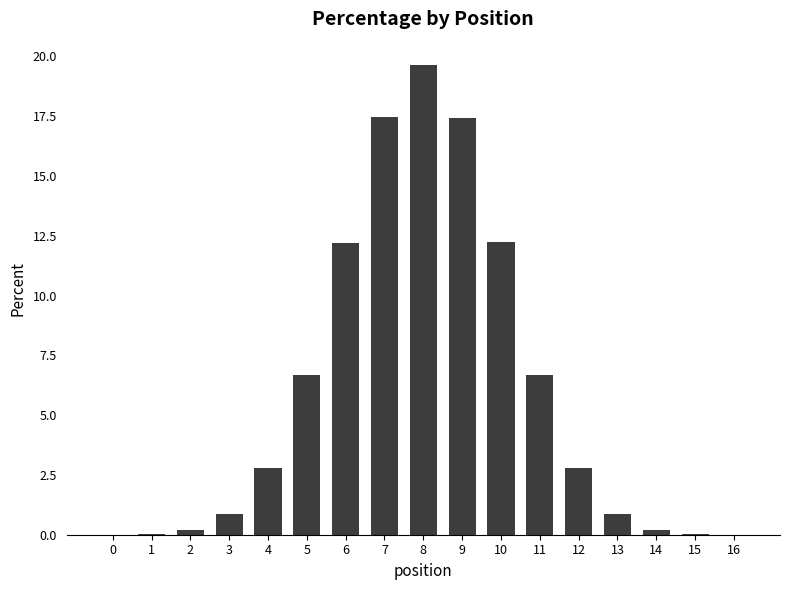

The value at 7 is 28.6. True or false?

False